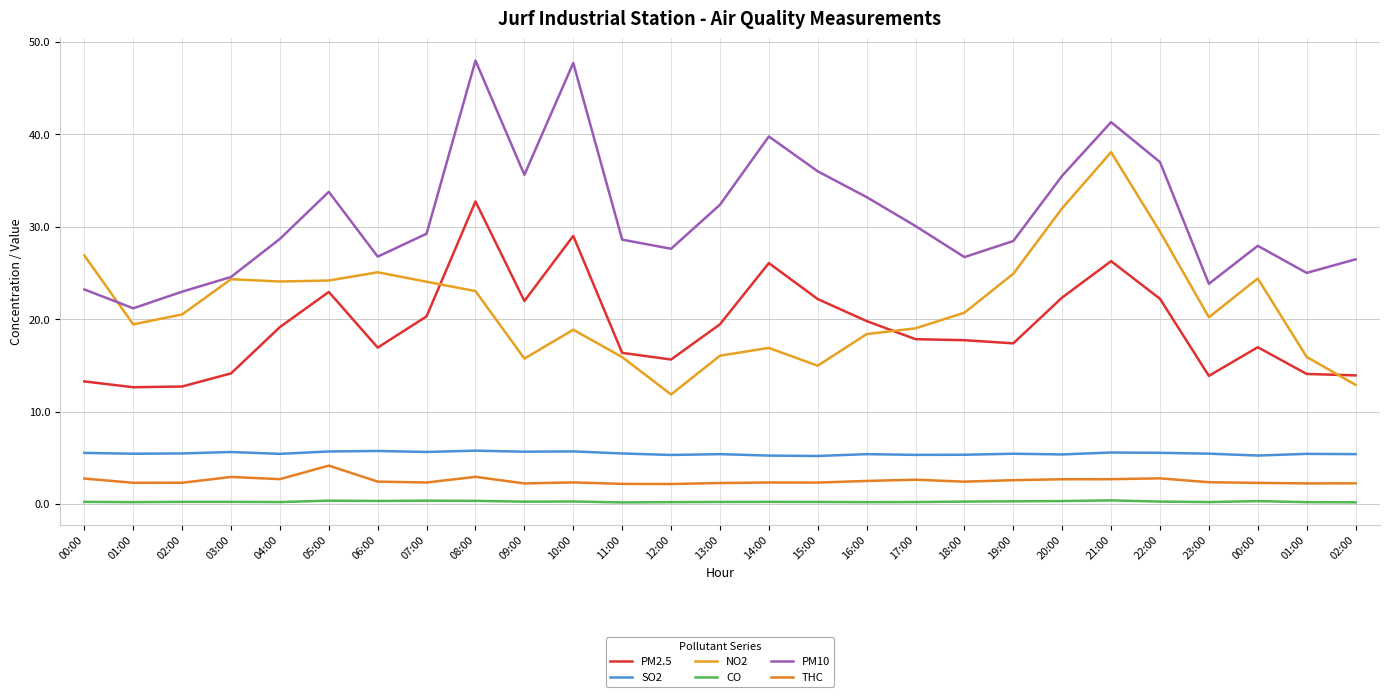

At which category is the sum across all series the highest?

21:00